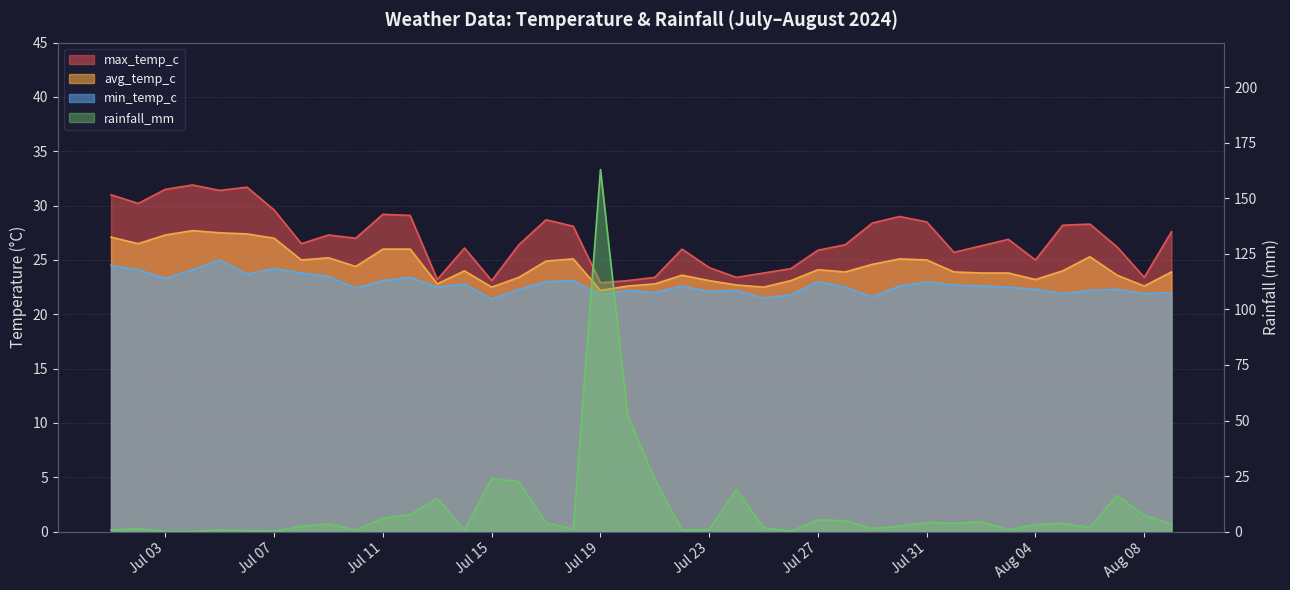

Rank the series by their maximum value, from highest to lowest.

rainfall_mm, max_temp_c, avg_temp_c, min_temp_c